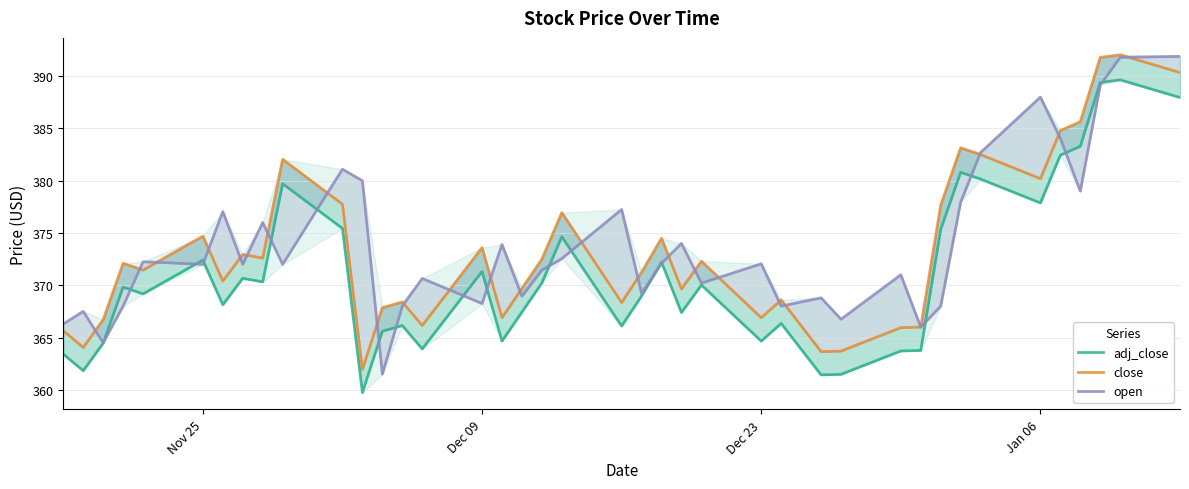

Reading left to right, what are all the values shown in this chart?

adj_close: 363.4	361.8	364.5	369.8	369.2	372.4	368.1	370.7	370.3	379.7	375.4	359.7	365.6	366.1	363.9	371.3	364.7	367.4	370.2	374.6	366.1	369.0	372.2	367.4	370.0	364.7	366.3	361.4	361.5	363.7	363.8	375.3	380.8	380.2	377.9	382.4	383.3	389.4	389.7	388.0
close: 365.6	364.1	366.7	372.1	371.4	374.7	370.4	372.9	372.6	382.1	377.8	361.9	367.9	368.4	366.1	373.6	366.9	369.7	372.5	376.9	368.4	371.2	374.5	369.6	372.3	366.9	368.6	363.6	363.7	365.9	366.0	377.6	383.1	382.5	380.2	384.8	385.6	391.8	392.1	390.4
open: 366.3	367.5	364.5	368.0	372.2	372.0	377.1	372.0	376.0	372.0	381.1	380.0	361.5	368.0	370.6	368.2	373.9	368.9	371.4	372.6	377.2	369.2	372.1	374.0	370.2	372.1	368.0	368.8	366.8	371.0	366.0	368.0	377.9	382.7	388.0	384.1	379.0	389.1	391.8	391.9